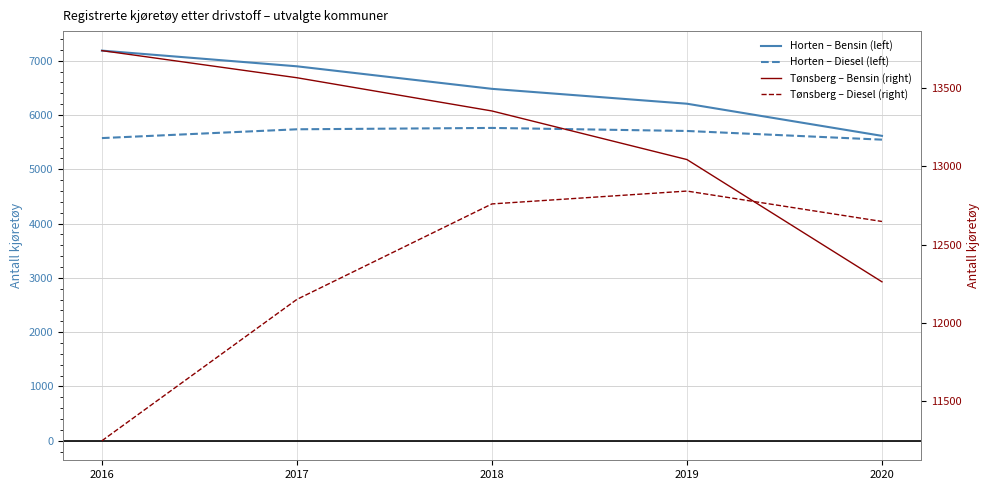

How many lines are shown in the chart?

4